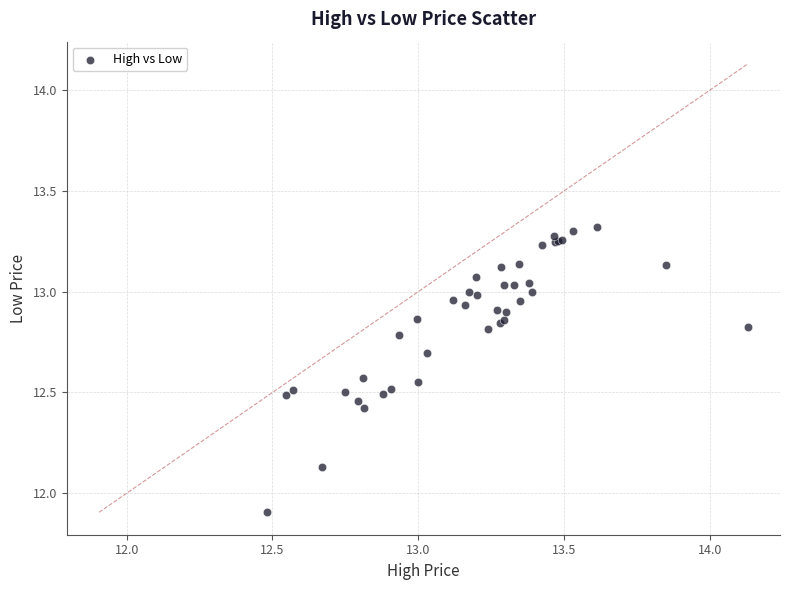

What Y value in the scatter plot is closest to 12?

11.9